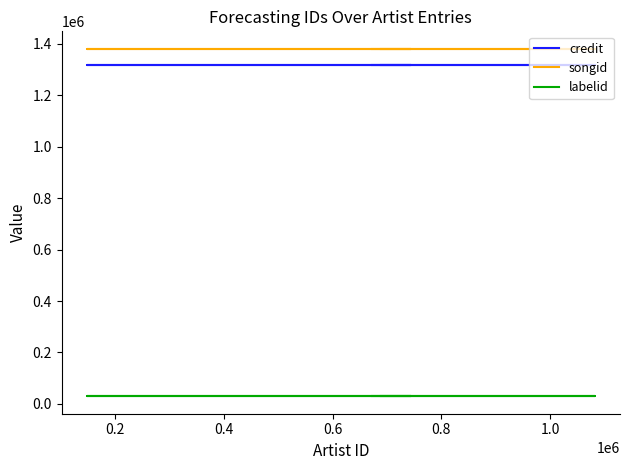

List the series in order of their peak value, highest first.

songid, credit, labelid